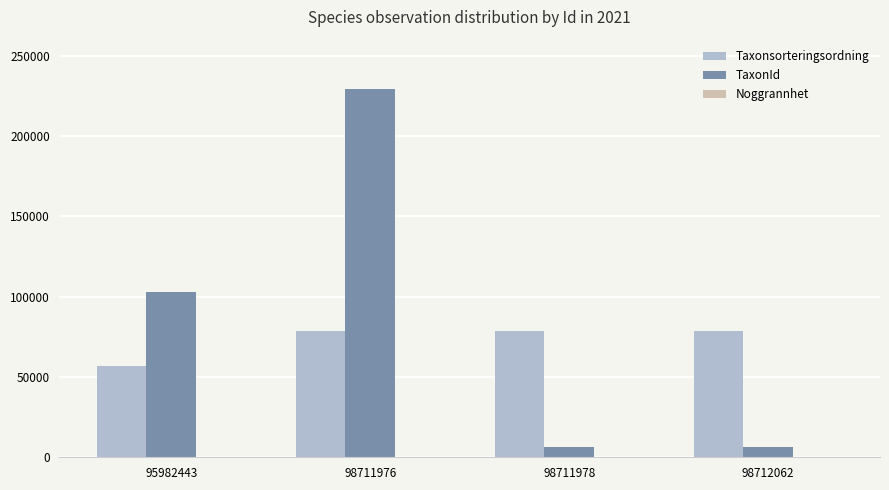

The value of Taxonsorteringsordning at 98712062 is 78503. True or false?

True